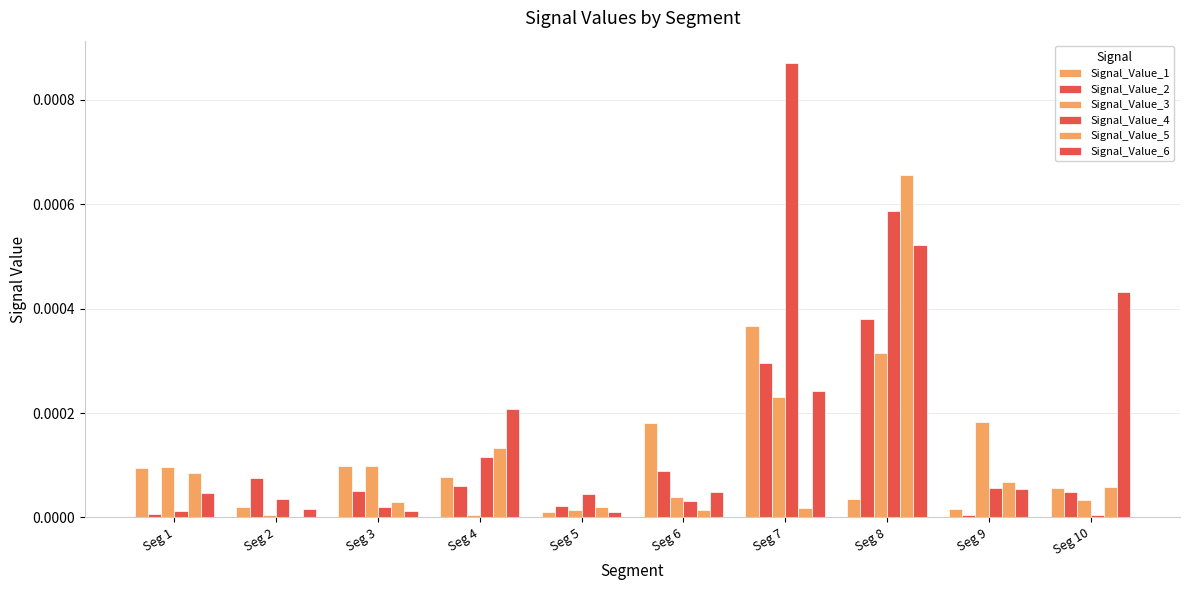

At which category is the sum across all series the highest?

Seg 8